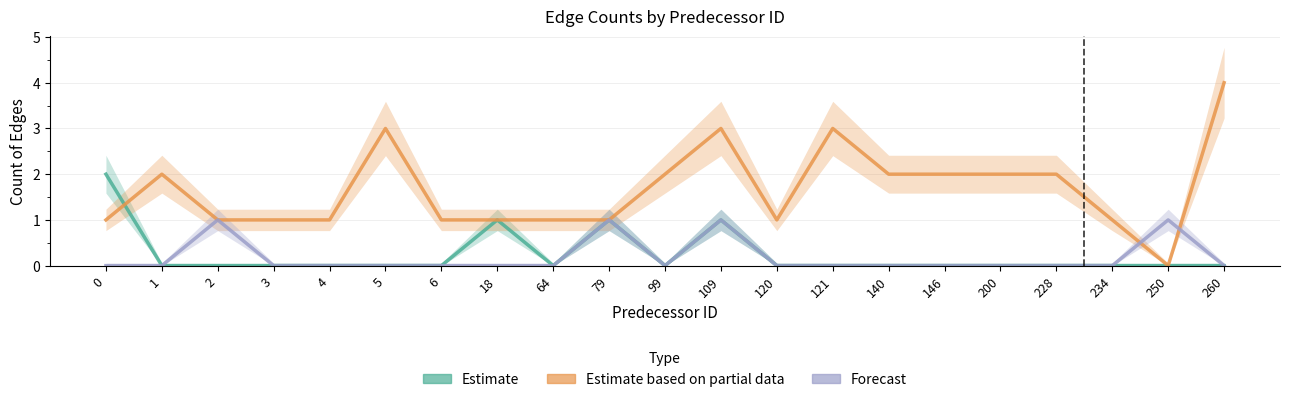

At how many categories does at least one series exceed 3?

1